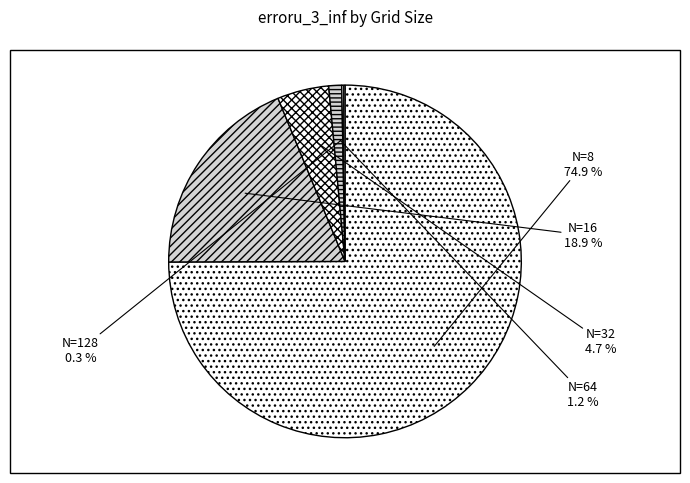

How many slices are in this pie chart?

5